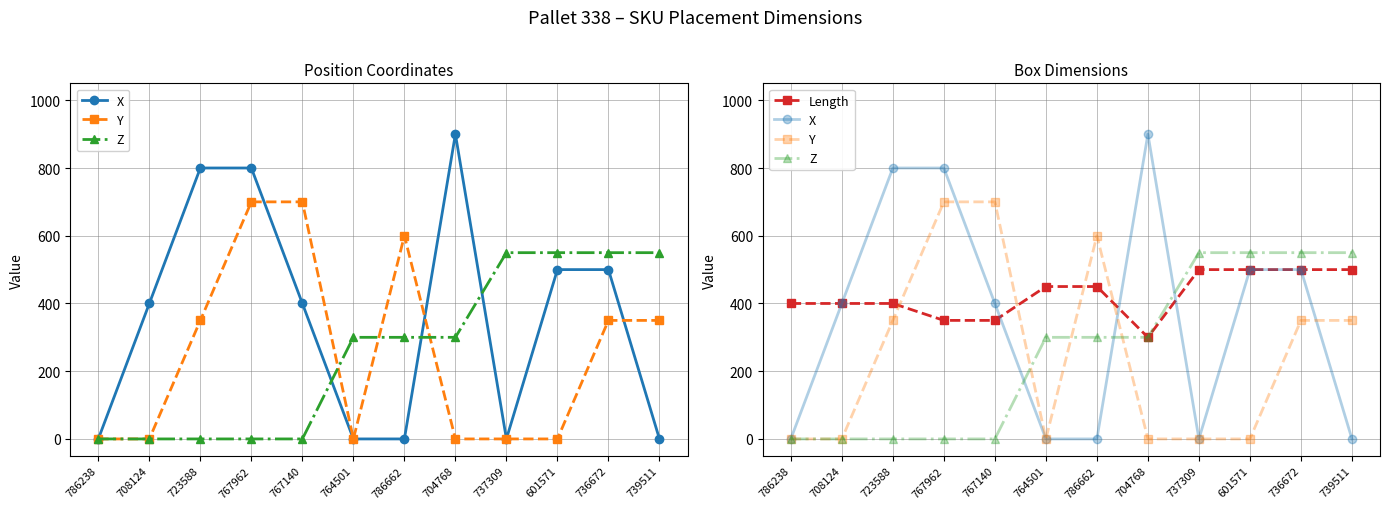

Does the chart have visible grid lines?

Yes